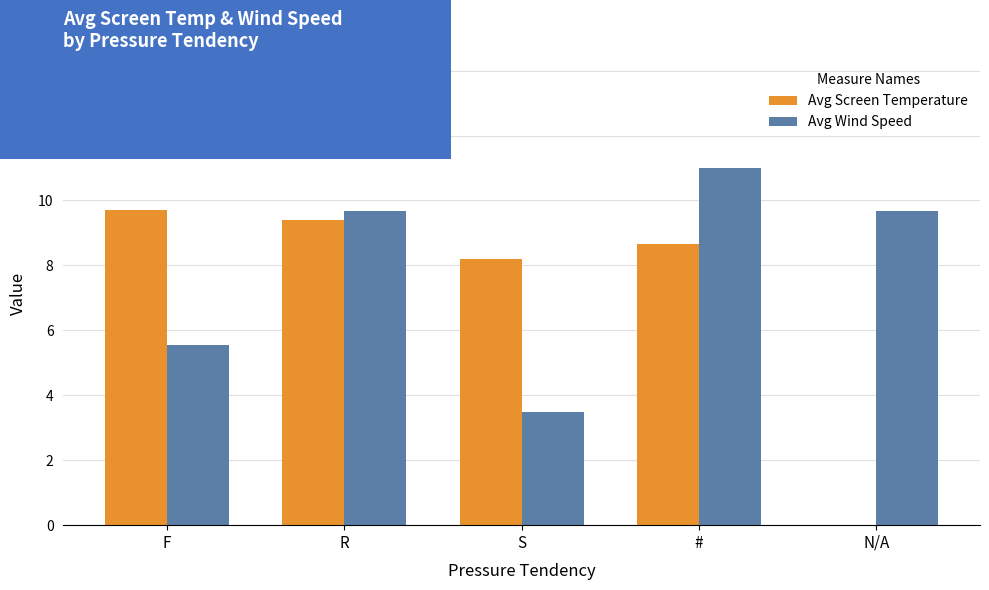

How many data points in Avg Wind Speed are above 9?

3